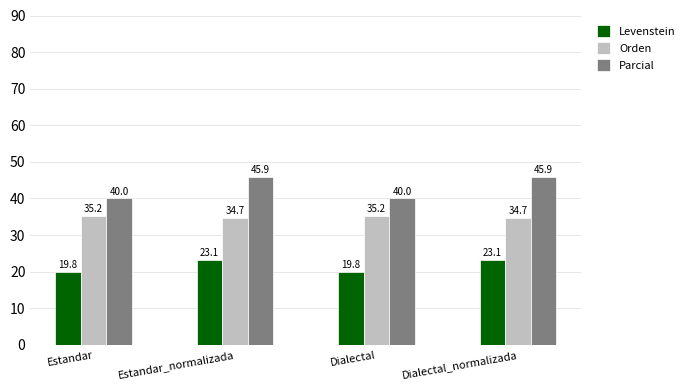

Reading right to left, transcribe all the data shown in this chart.

Levenstein: 23.1	19.8	23.1	19.8
Orden: 34.7	35.2	34.7	35.2
Parcial: 45.9	40.0	45.9	40.0